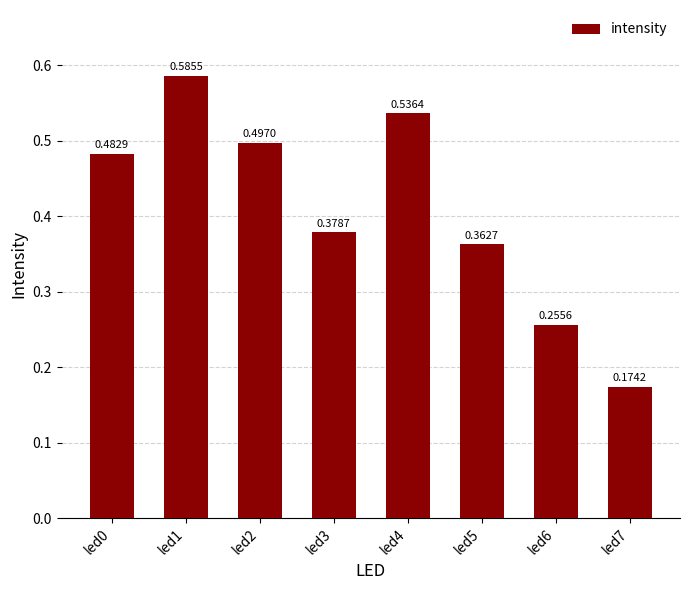

How many series are shown in this chart?

1